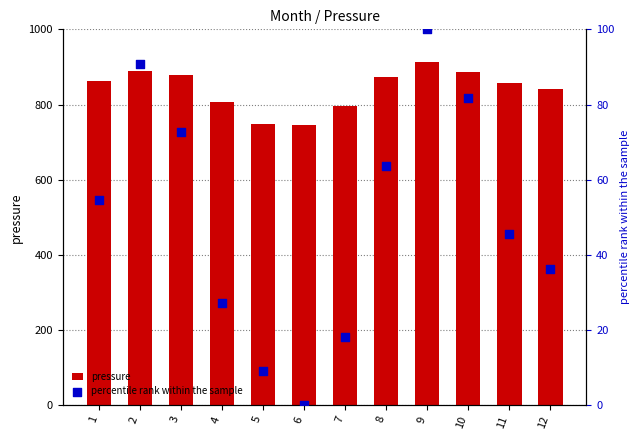

What is the total value across all series at 9?

1013.3